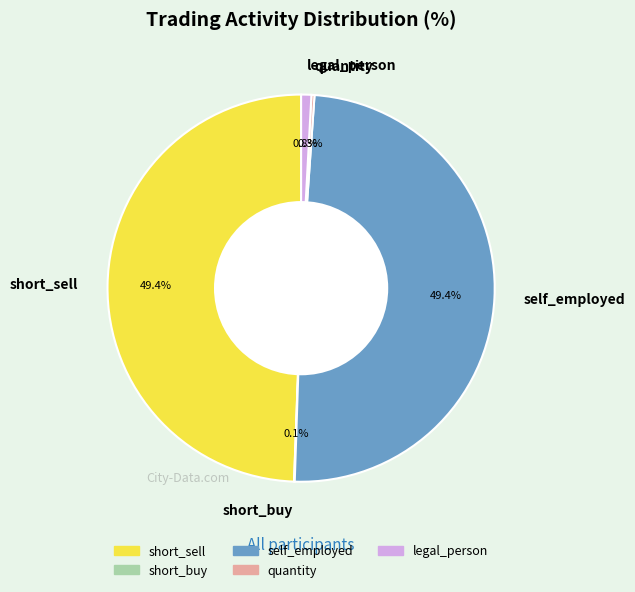

How much of the chart is everything except short_sell?

50.6%